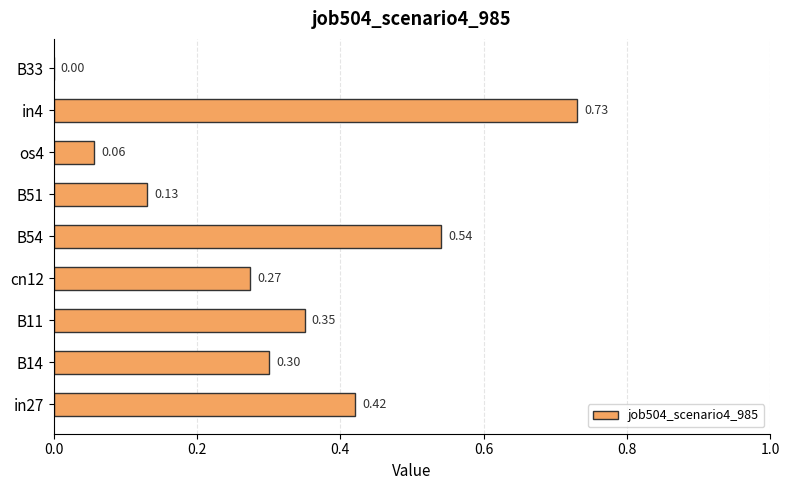

What is the sum of all values?

2.8